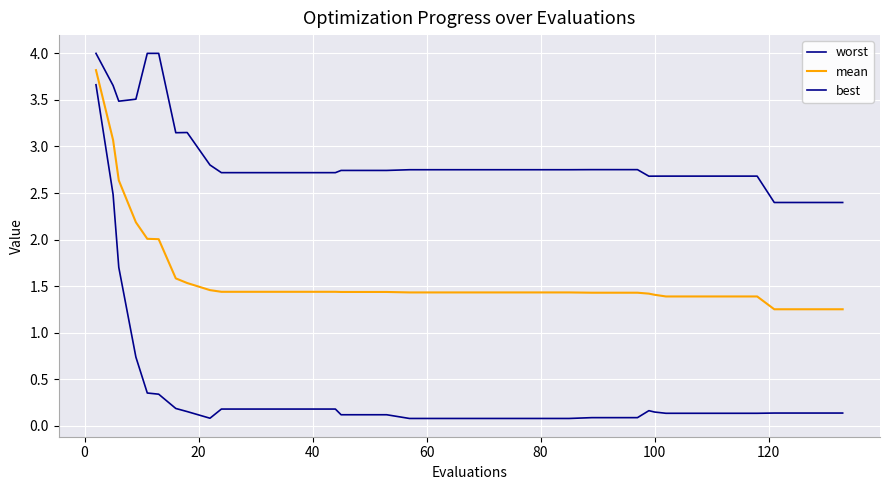

Does the chart have visible grid lines?

Yes